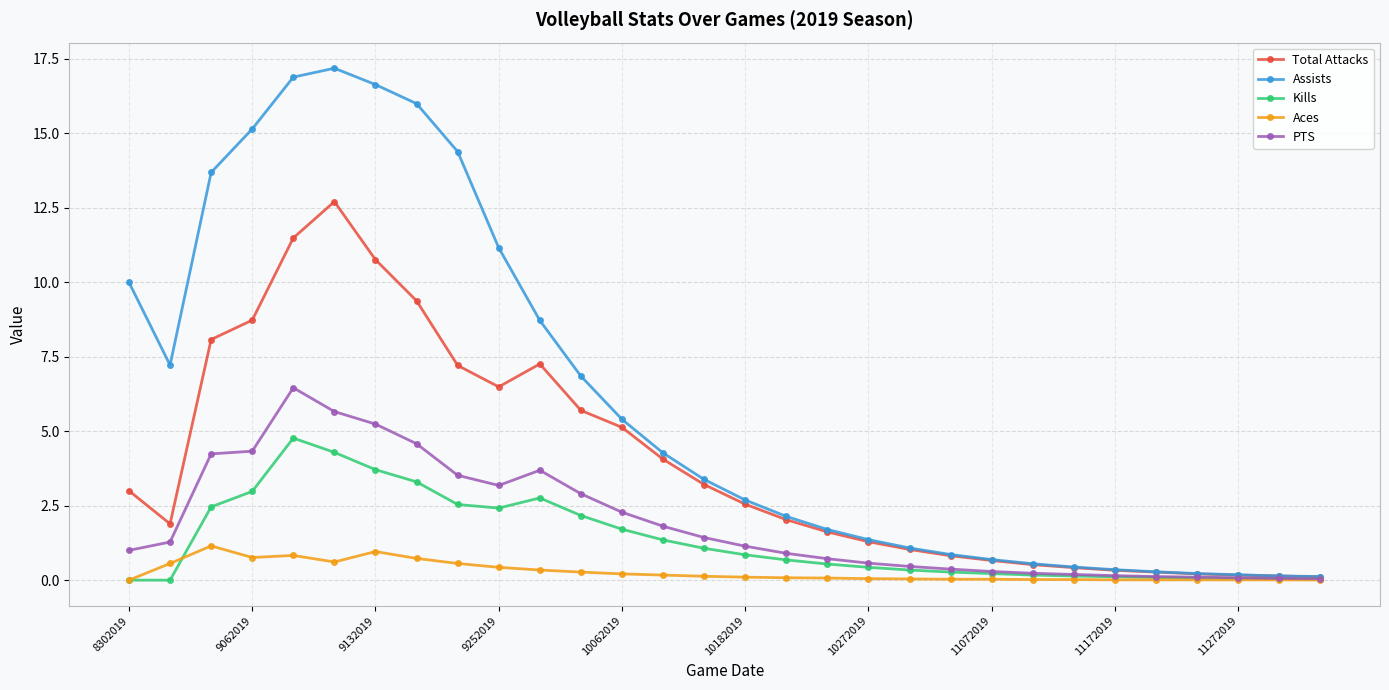

Rank the series by their maximum value, from lowest to highest.

Aces, Kills, PTS, Total Attacks, Assists